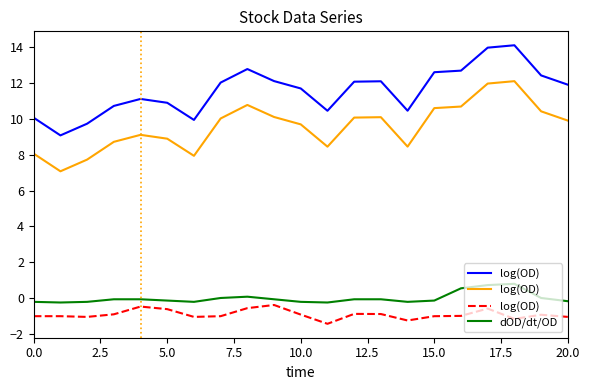

What is the highest value of the dOD/dt/OD series?

0.8